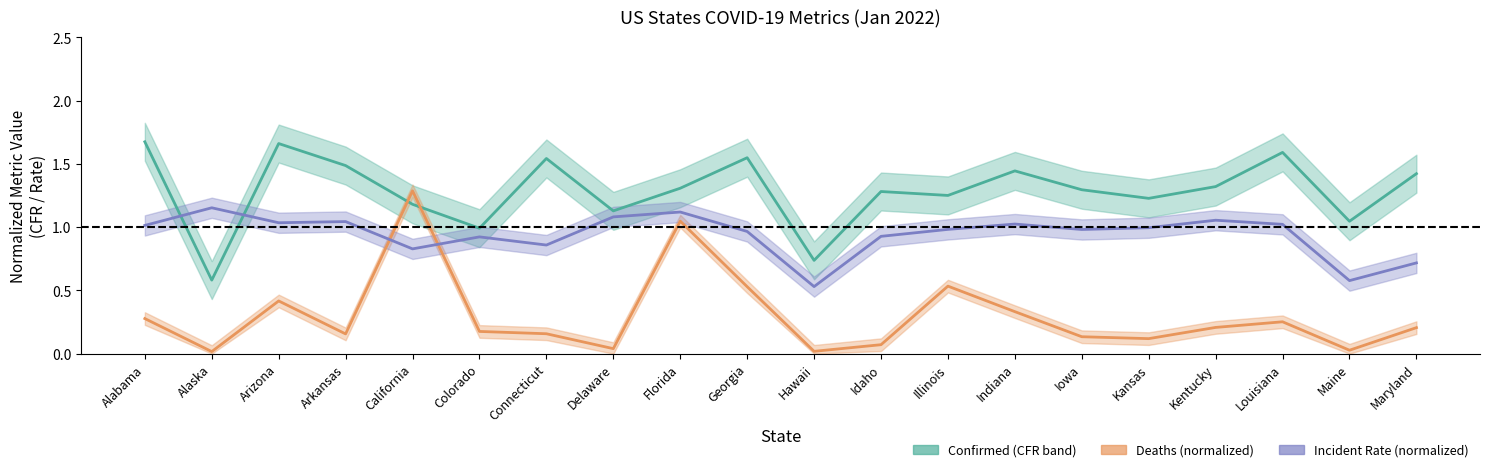

List the series in order of their overall mean, lowest first.

Deaths_line, Incident_Rate_line, Case_Fatality_Ratio